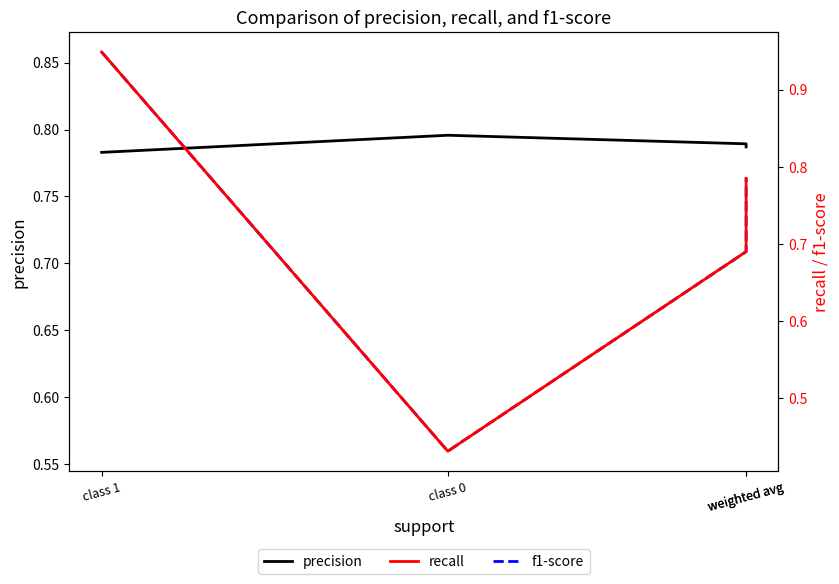

Reading right to left, what are all the values shown in this chart?

precision: weighted avg=0.8	weighted avg=0.8	class 0=0.8	class 1=0.8
f1-score: weighted avg=0.8	weighted avg=0.7	class 0=0.6	class 1=0.9
recall: weighted avg=0.8	weighted avg=0.7	class 0=0.4	class 1=0.9